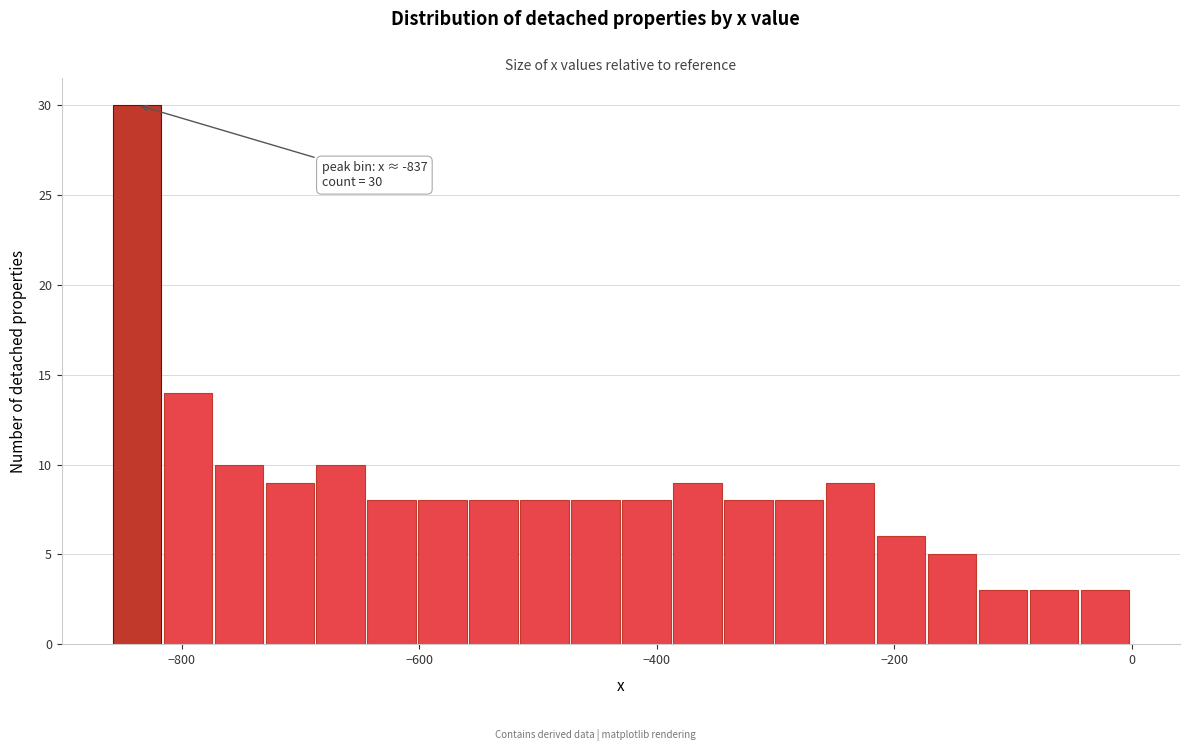

Around what value on the x-axis is the tallest bar? Give the approximate position of its centre, as read against the axis.

-840